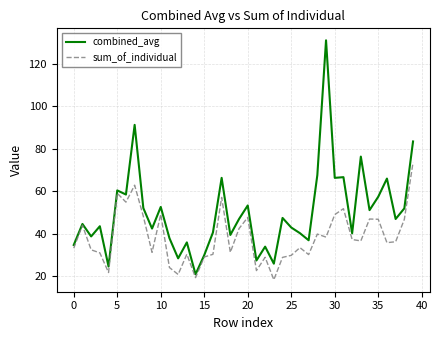

Which series has the largest total across all categories?

combined_avg